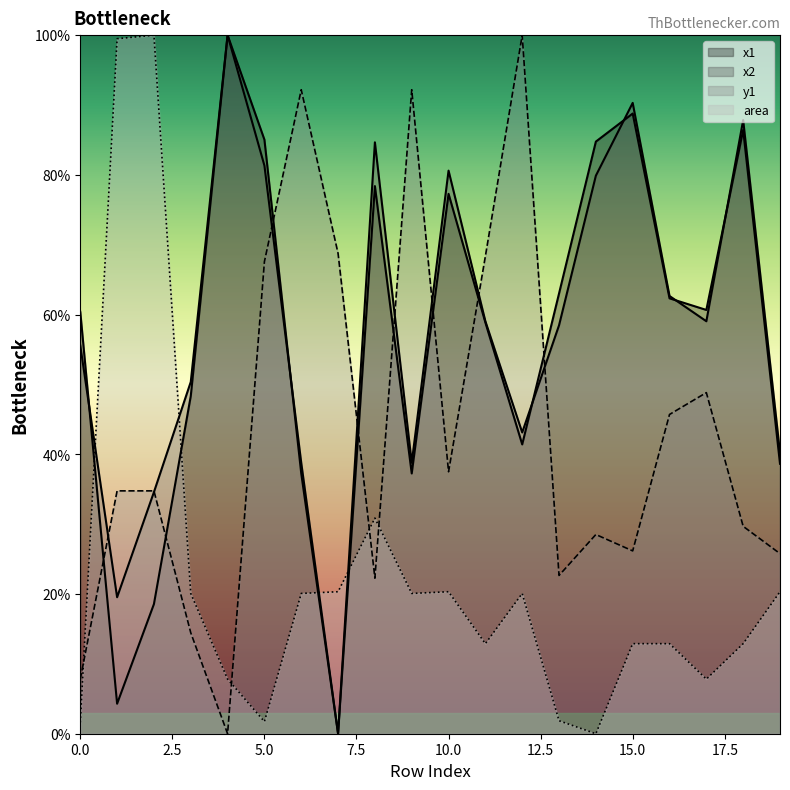

What is the maximum value shown in the chart?

100.0